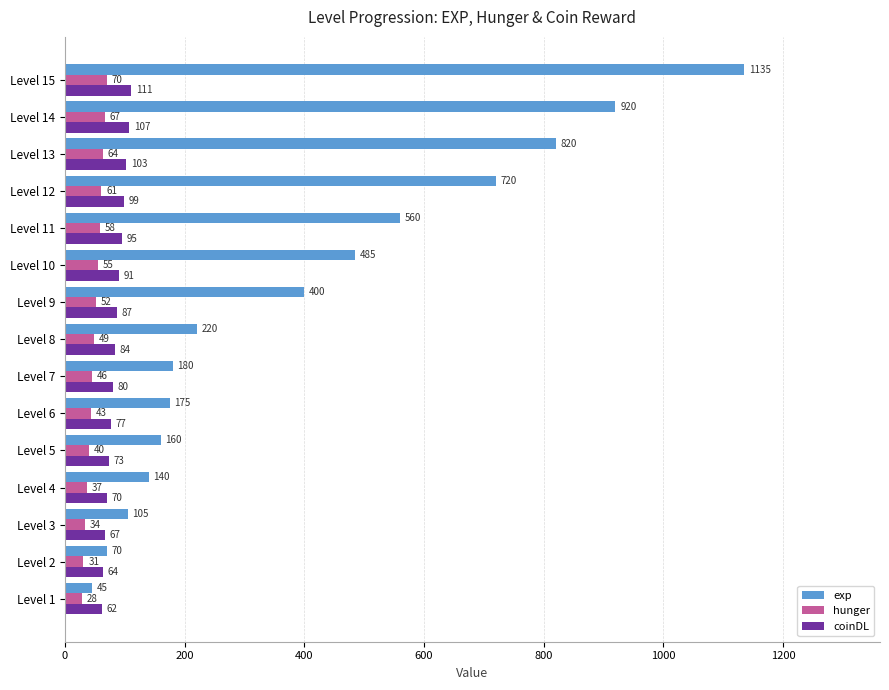

What is the sum of all exp values?

6135